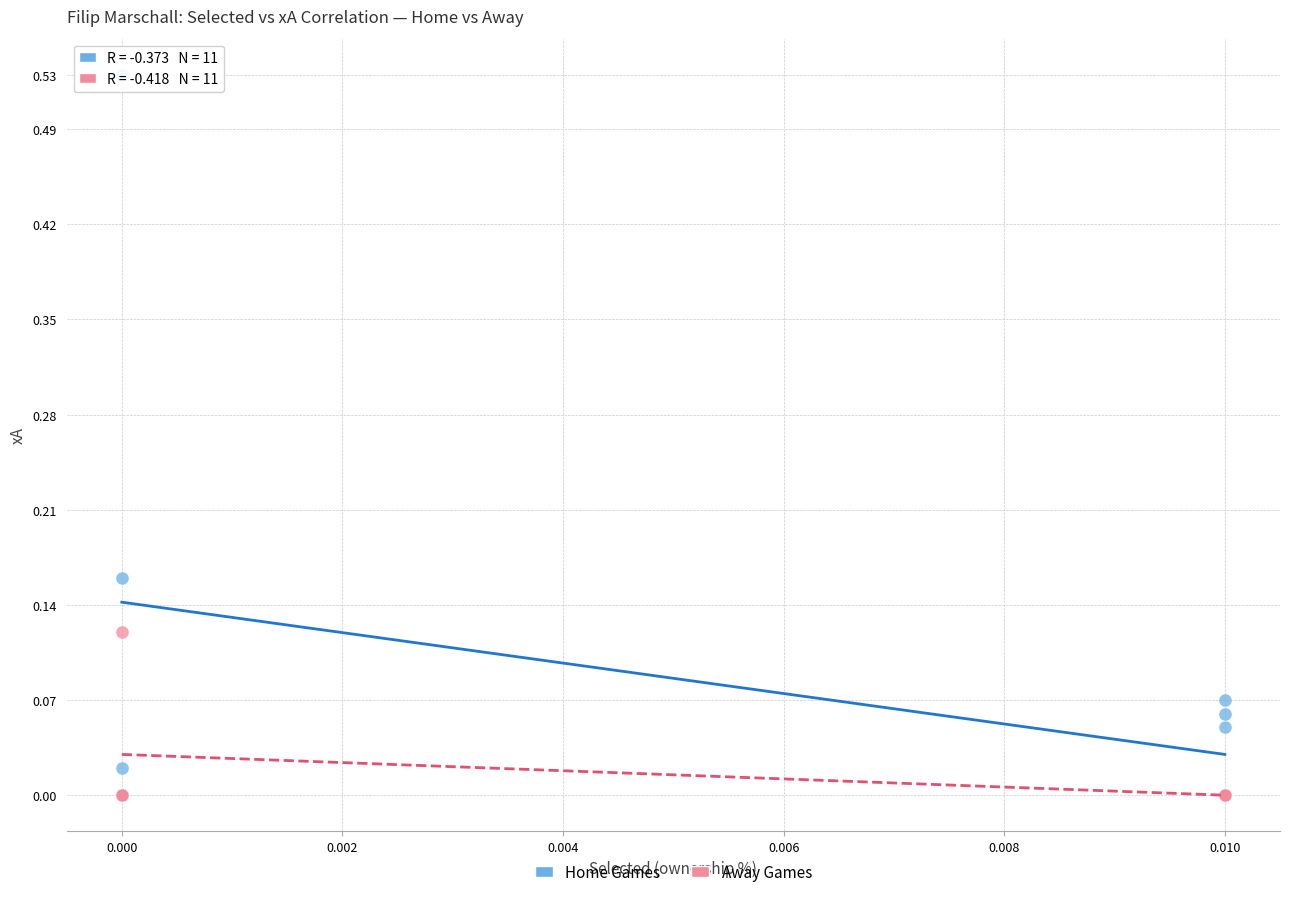

What are all the series names shown in the legend?

Home Games, Away Games